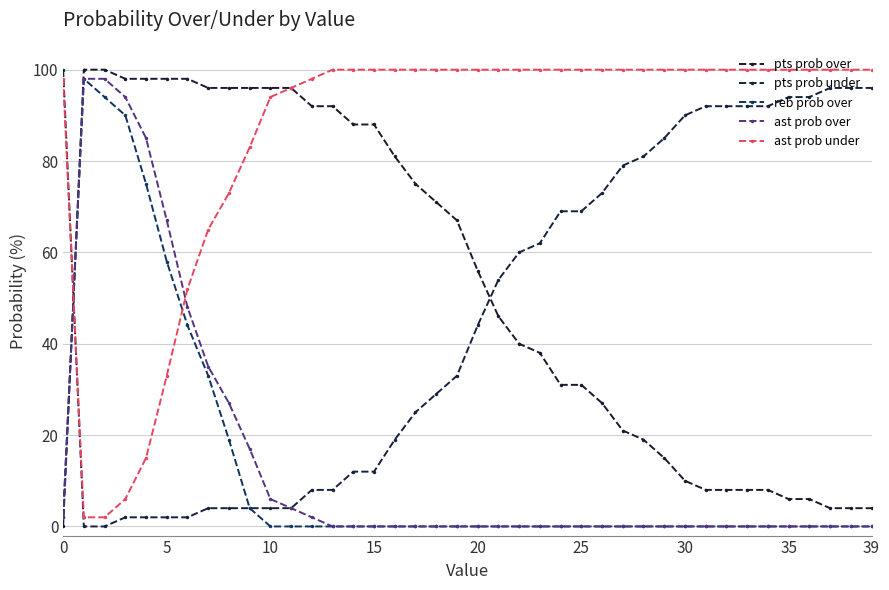

What is the average value of the ast prob over series?

15